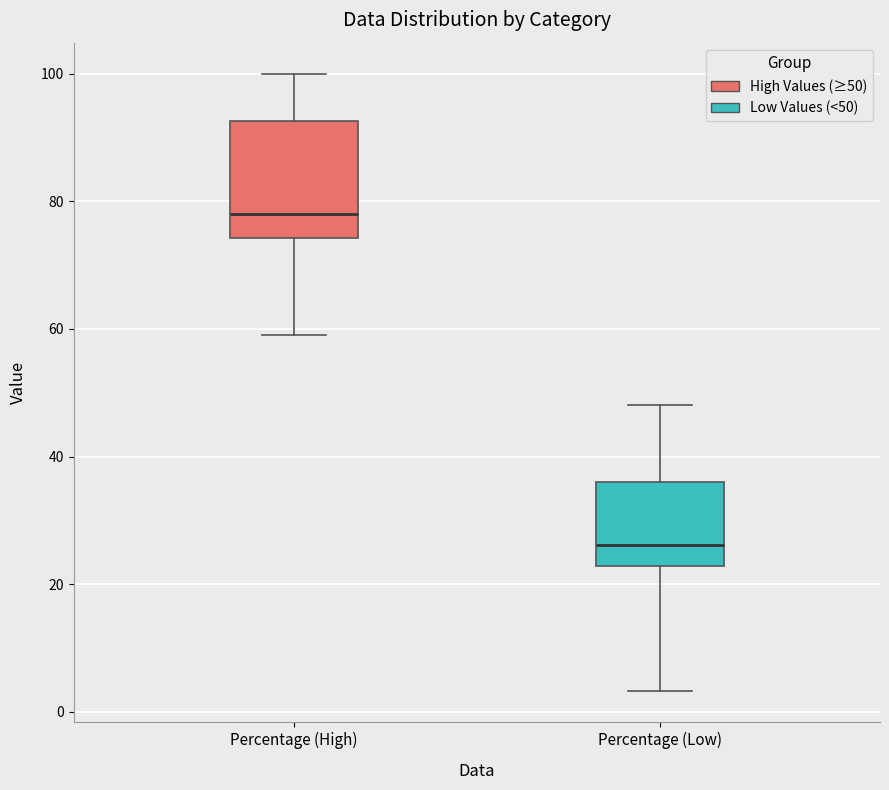

Reading left to right, transcribe this box plot: for each box, give where its median line is, the range the box spans, and where its two whiskers end, as read against the y-axis. The values are not printed on the chart, so give them approximately, as read against the axis.

Percentage (High): median 78, box 74 to 92, whiskers 60 to 100
Percentage (Low): median 26, box 22 to 36, whiskers 4 to 48